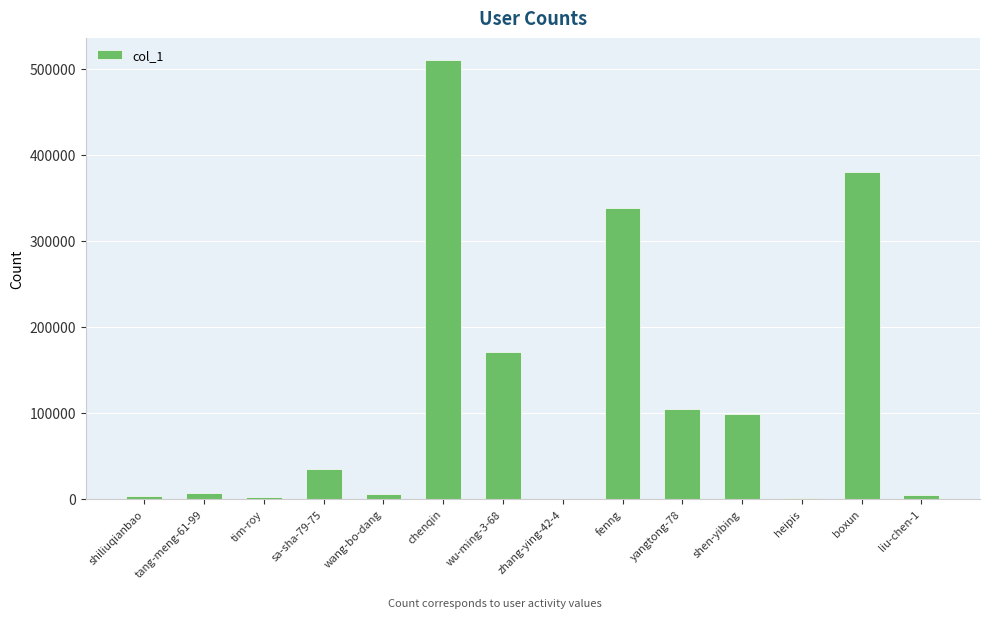

What is the change in value from chenqin to fenng?

-172316